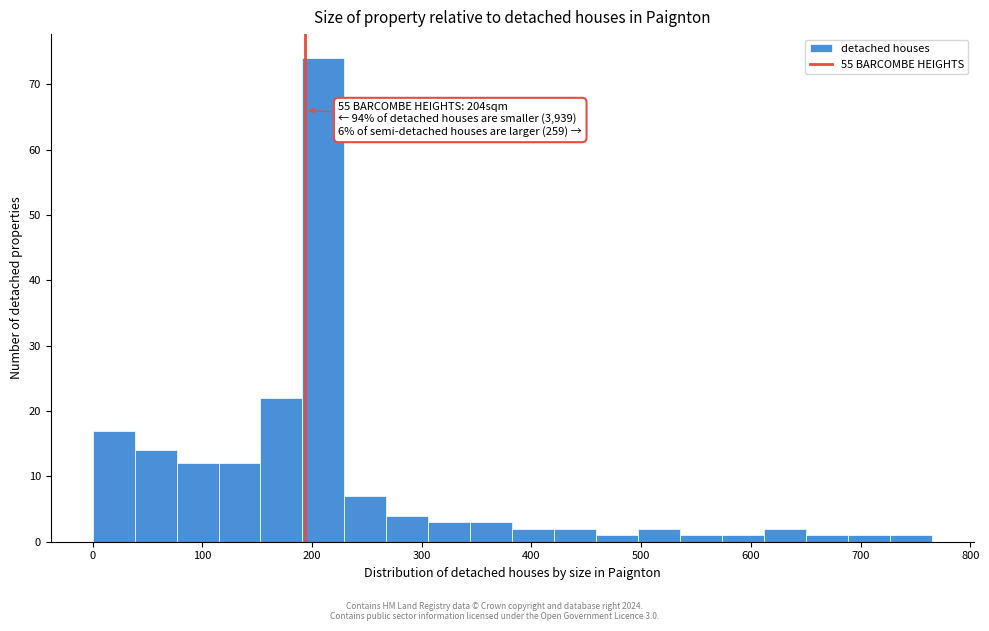

Around what value on the x-axis is the tallest bar? Give the approximate position of its centre, as read against the axis.

210